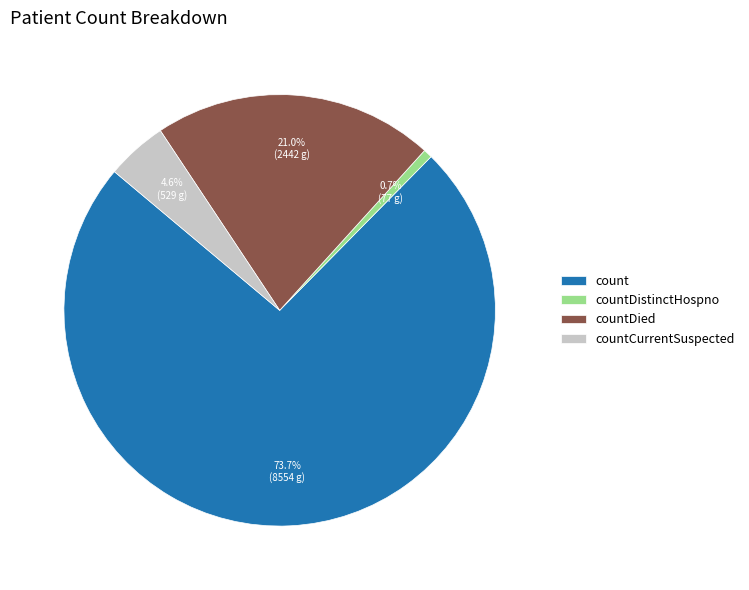

What percentage do countDistinctHospno and countDied together represent?

21.7%